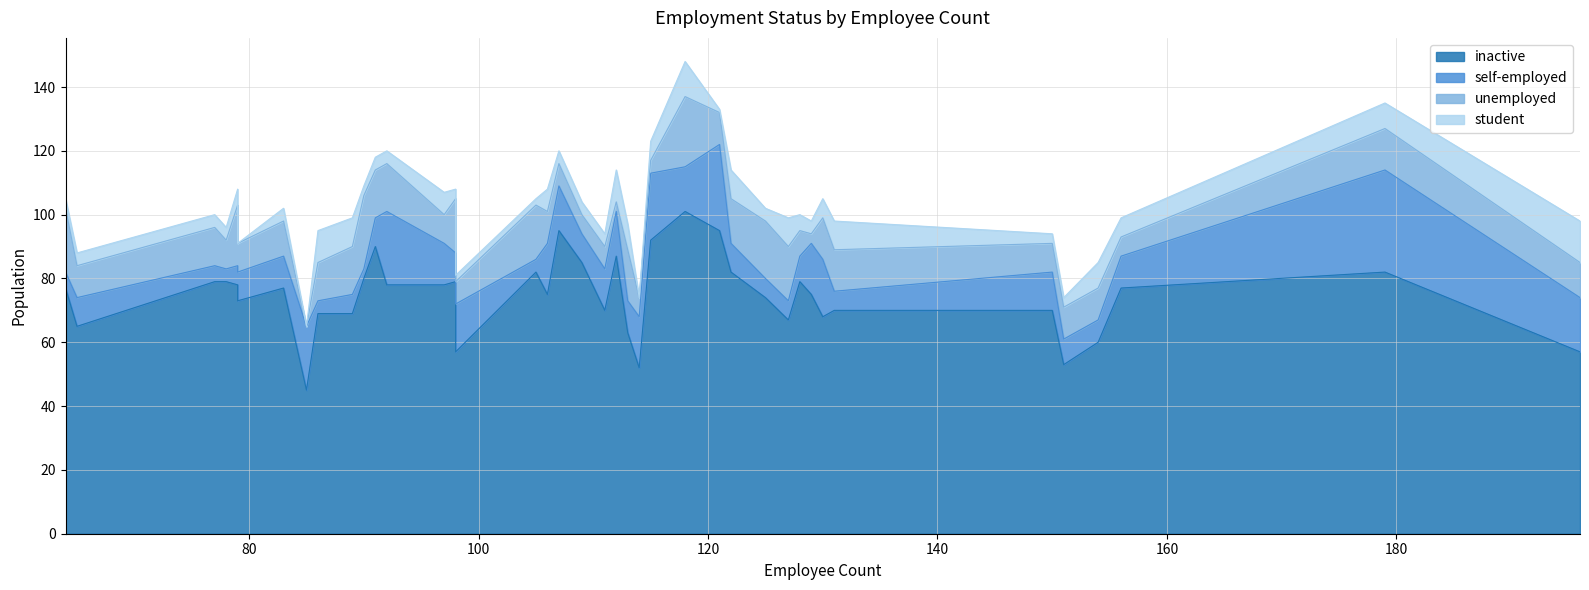

What is the highest value of the unemployed series?

23